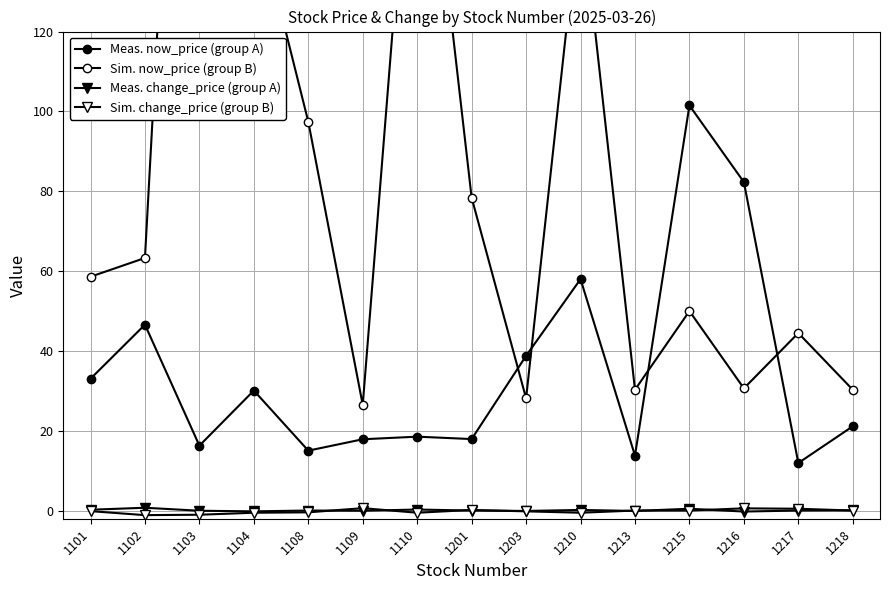

How many positive values does the Sim. change_price (group B) series have?

7